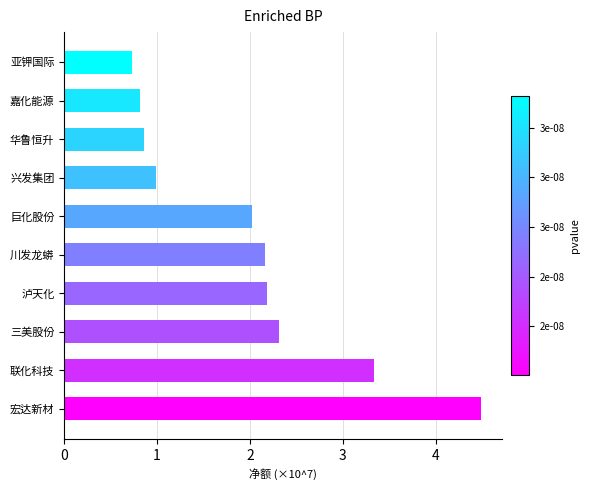

Is it true that the value at 兴发集团 is 1.6?

False